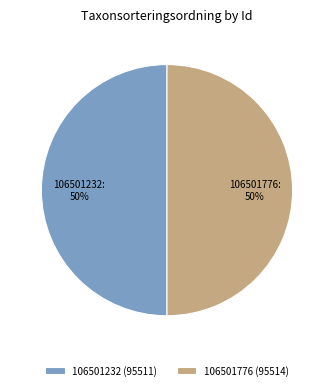

To the nearest percent, what percentage of the pie is 106501232?

50%